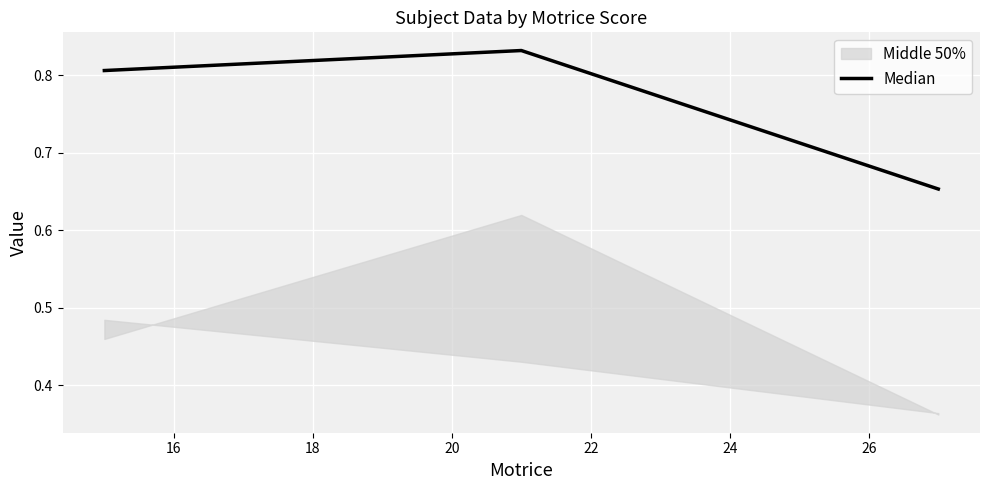

What is the value of the 1st point from the left?

0.8